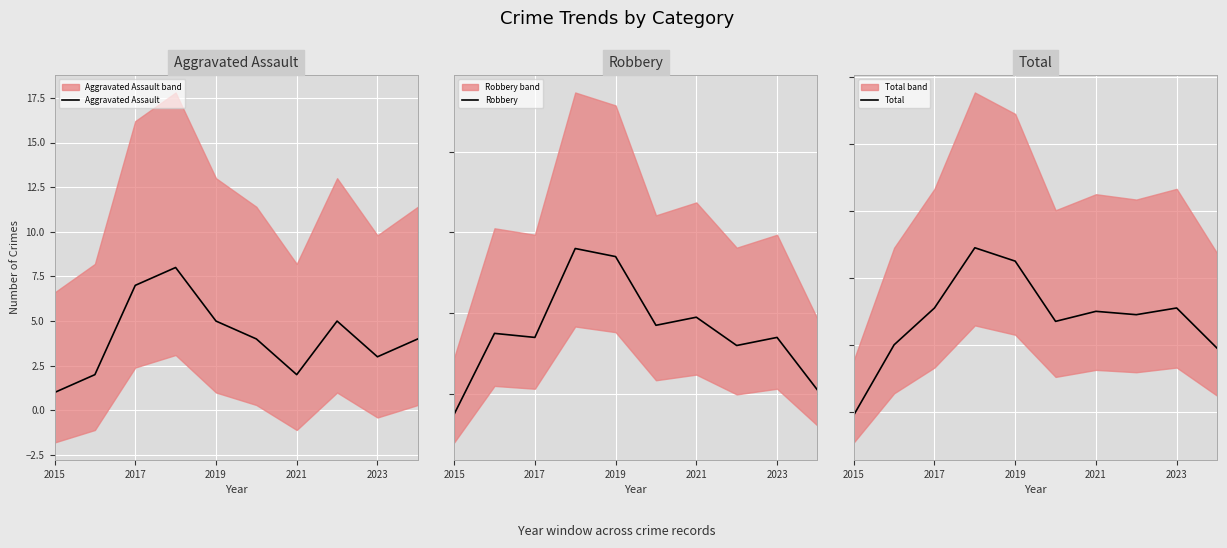

What is the highest value of the Aggravated Assault series?

8